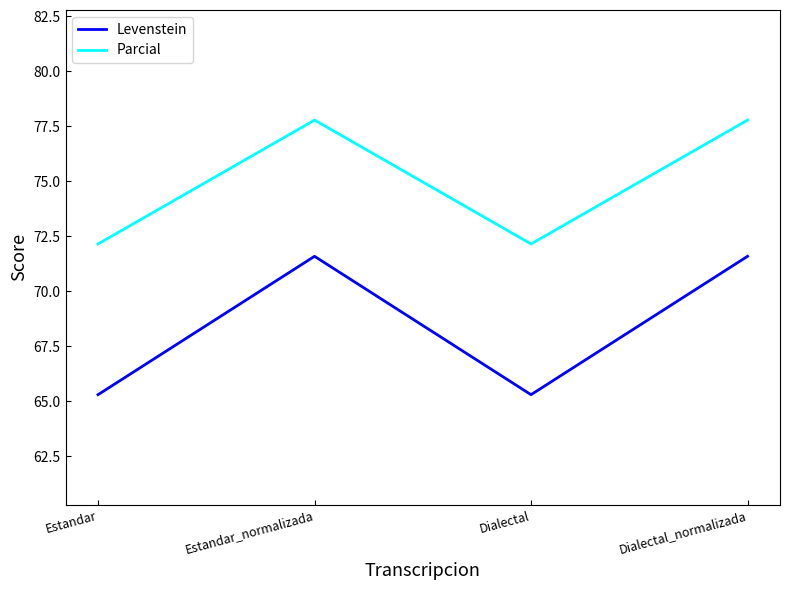

What is the maximum value shown in the chart?

77.8